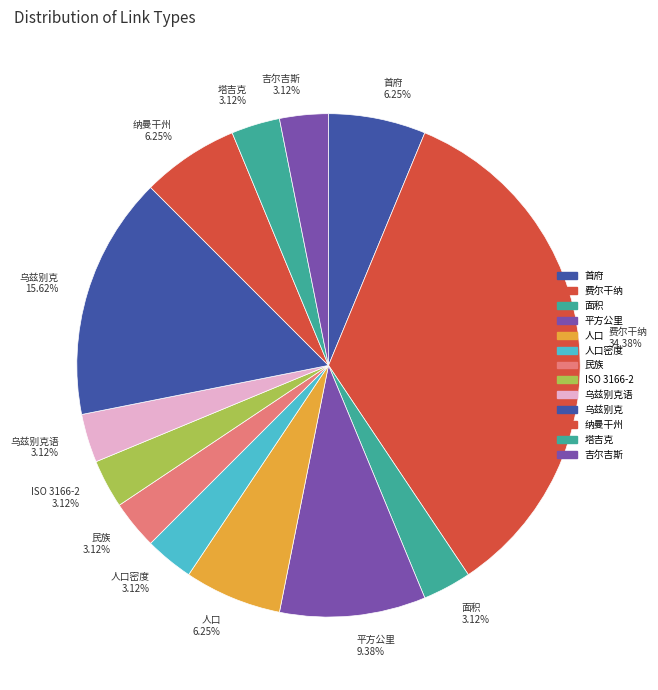

Is there a majority slice in this chart?

No